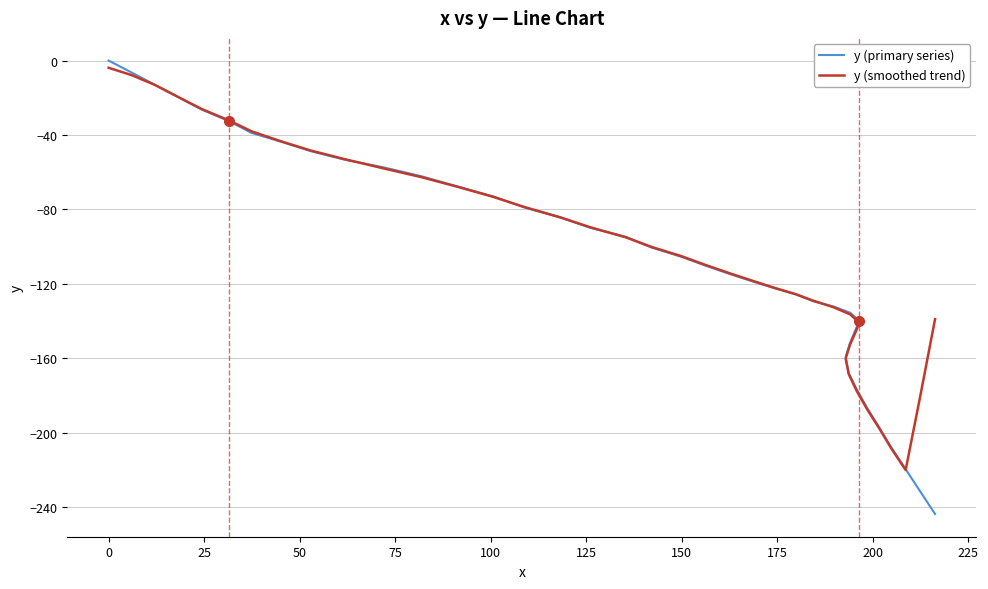

True or false: y (primary series) and y (smoothed trend) cross at least once.

True